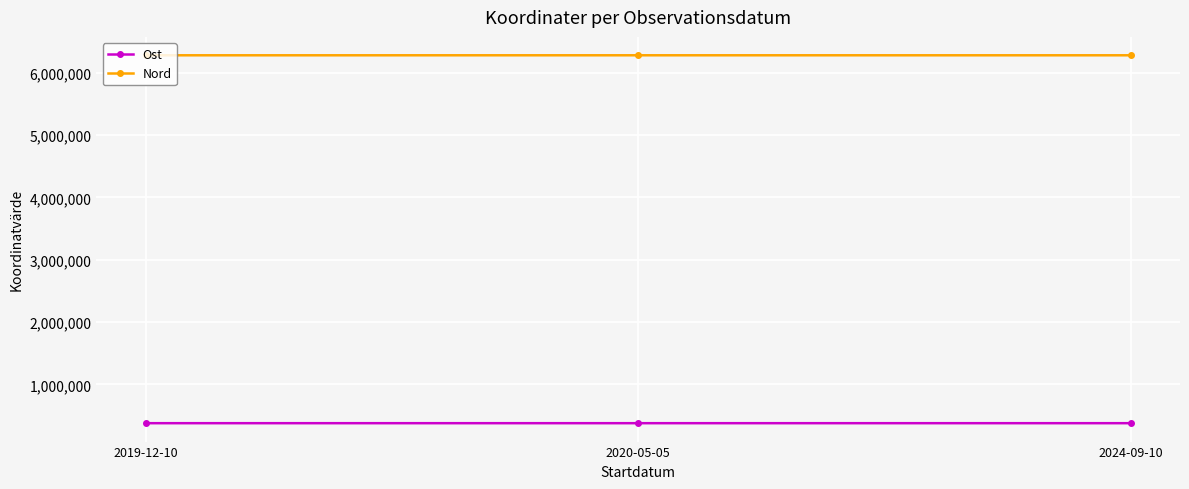

Is it true that Ost equals 376238.1 at 2020-05-05?

True